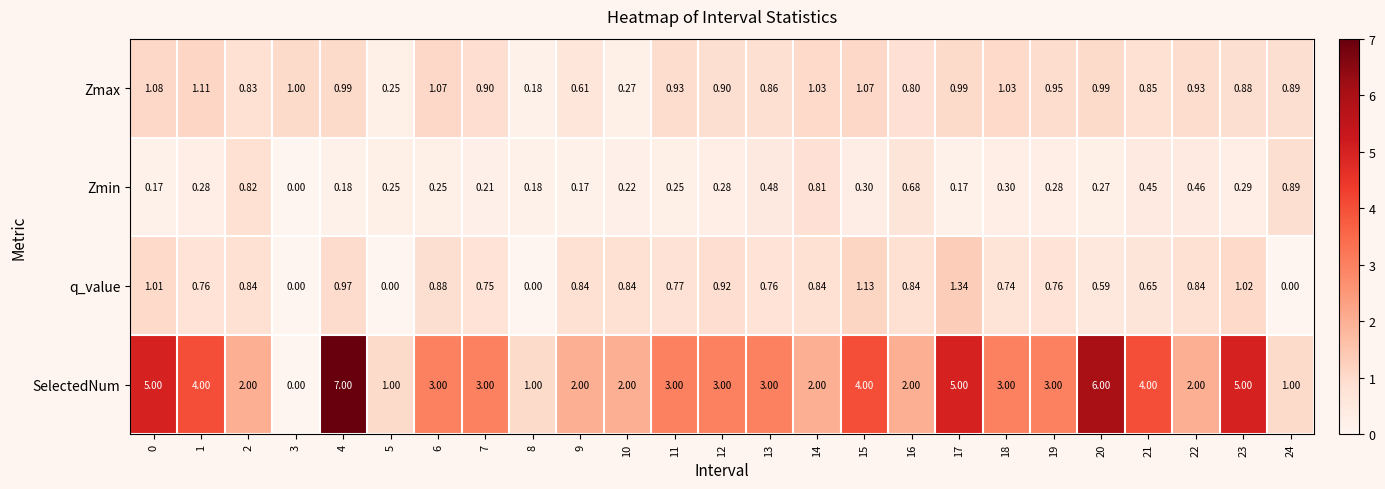

Which series has the largest total across all categories?

SelectedNum